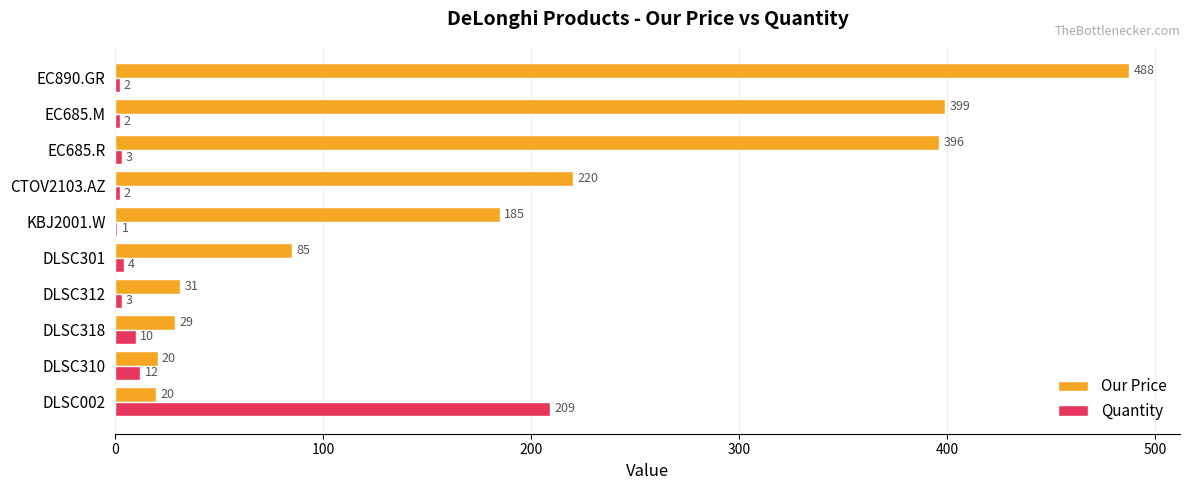

What is the sum of the Quantity values at DLSC002 and EC685.M?

211.0